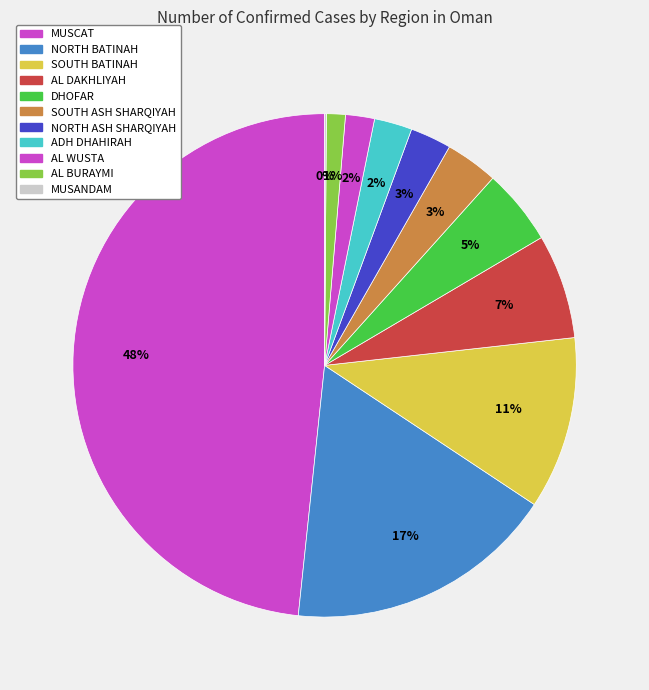

To the nearest percent, what portion does ADH DHAHIRAH represent?

2%